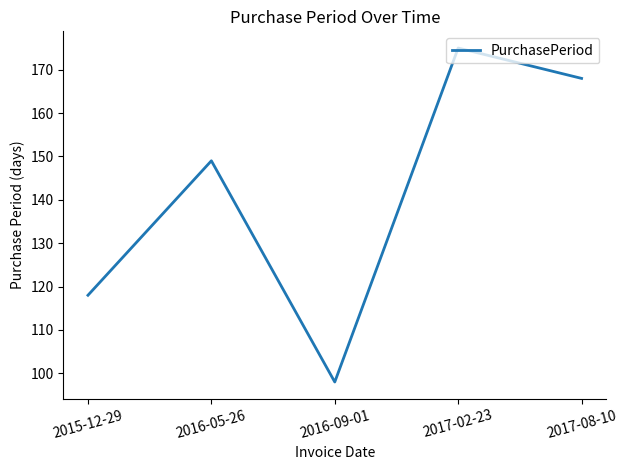

What is the difference between the second highest and minimum values?

70